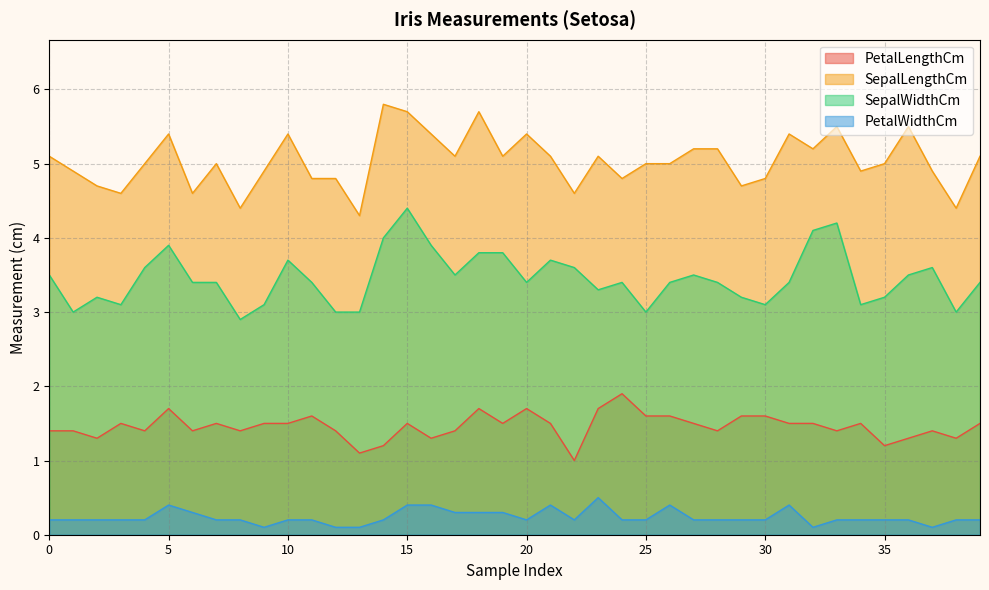

List the labels in order of PetalLengthCm value, largest first.

24, 5, 18, 20, 23, 11, 25, 26, 29, 30, 3, 7, 9, 10, 15, 19, 21, 27, 31, 32, 34, 39, 0, 1, 4, 6, 8, 12, 17, 28, 33, 37, 2, 16, 36, 38, 14, 35, 13, 22